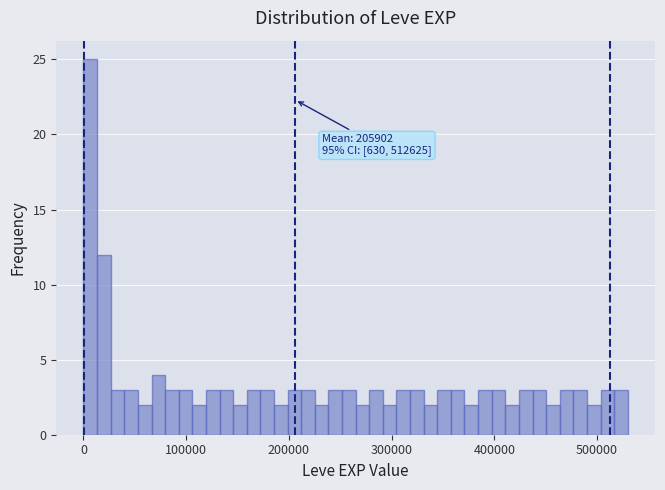

Read against the x-axis, roughly where is the centre of the tallest bar?

10000